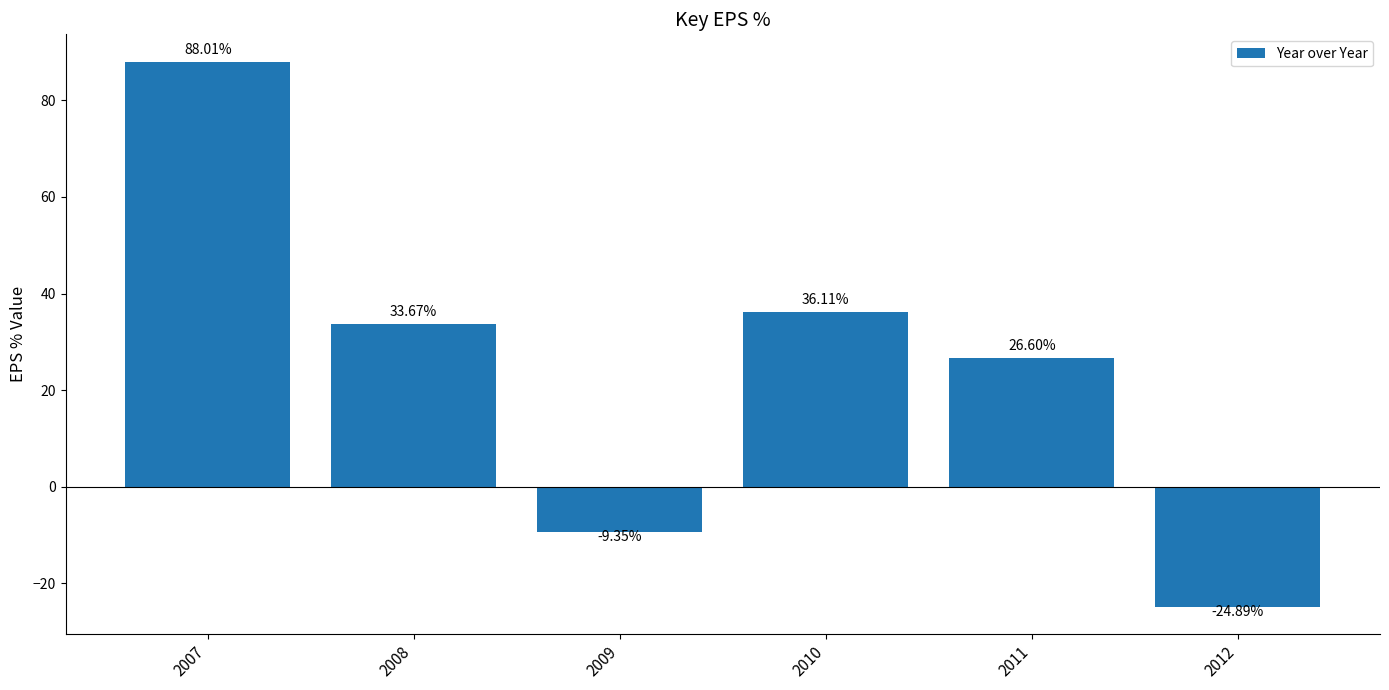

Count the number of values greater than 33.

3